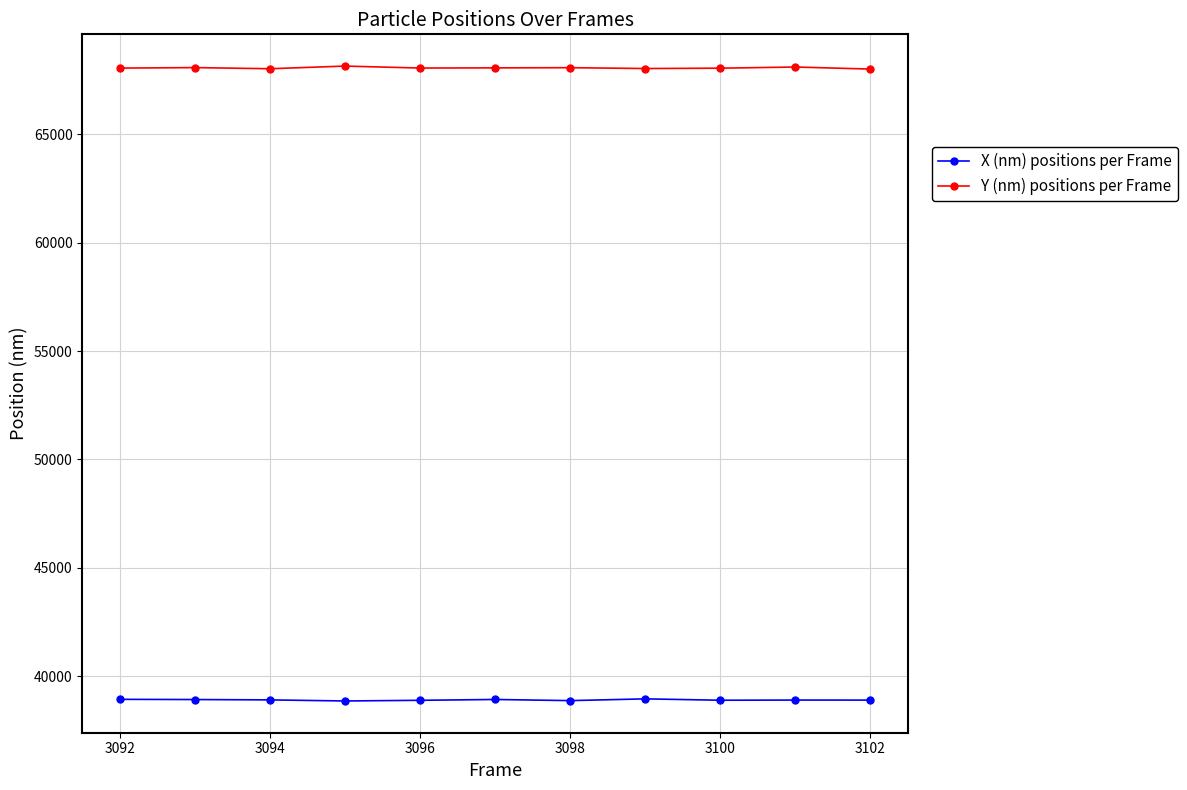

At how many categories does at least one series exceed 54162?

11